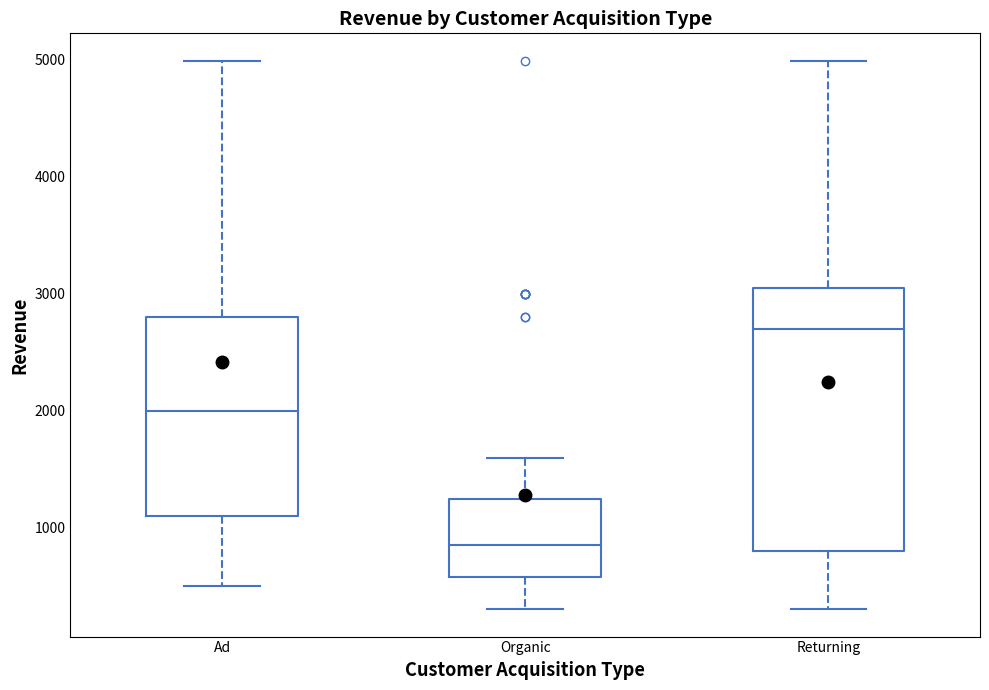

Which box is the tallest, from its lower edge to its upper edge?

Returning